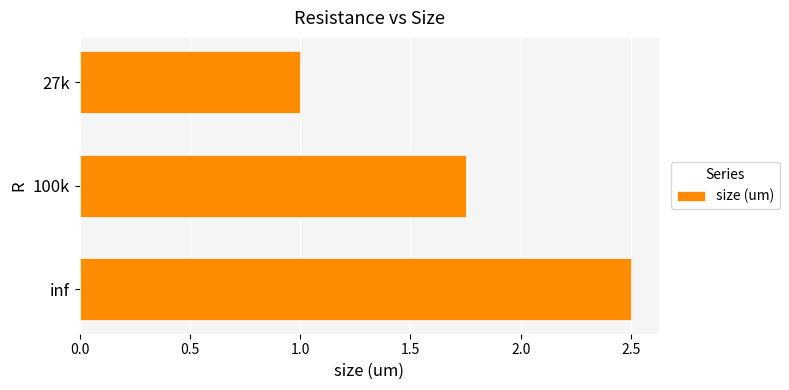

True or false: the data shows 1.1 at 100k.

False